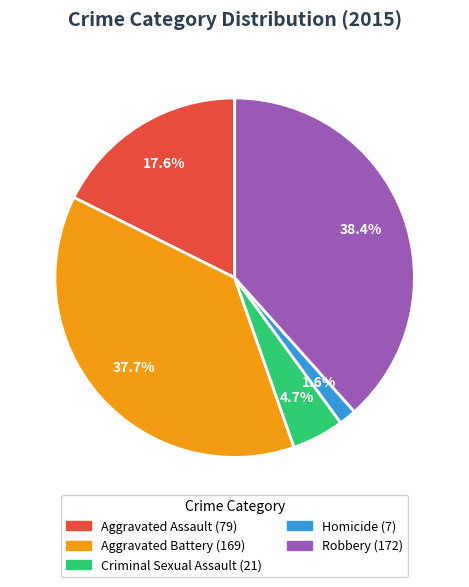

Is it true that Aggravated Assault is 18% of the pie?

True